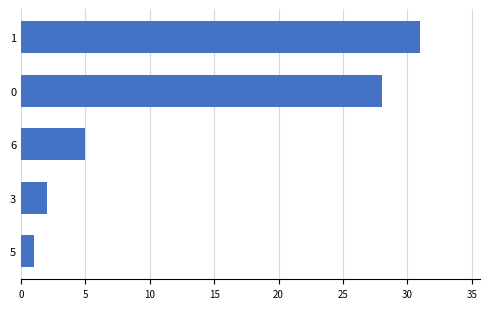

Reading top to bottom, list all the values displayed in this chart.

1=31	0=28	6=5	3=2	5=1